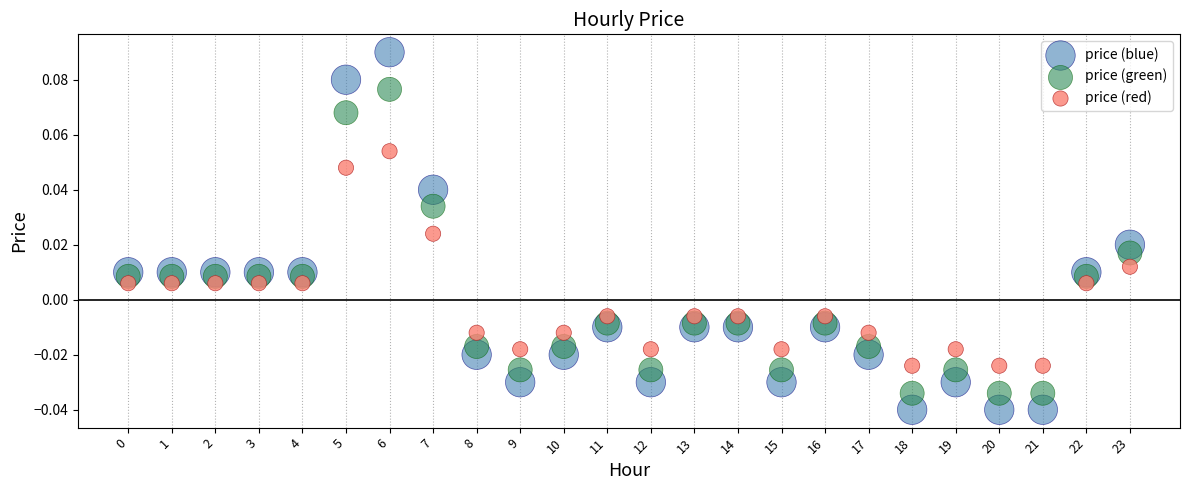

Which series has the widest spread of Y values?

price (blue)